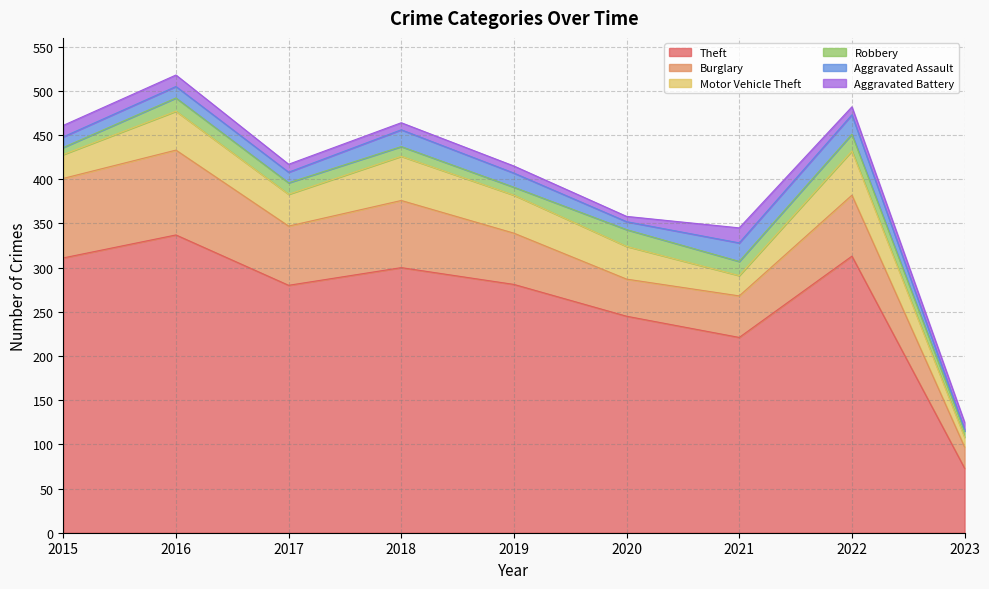

At which label is Burglary closest to 60?

2019